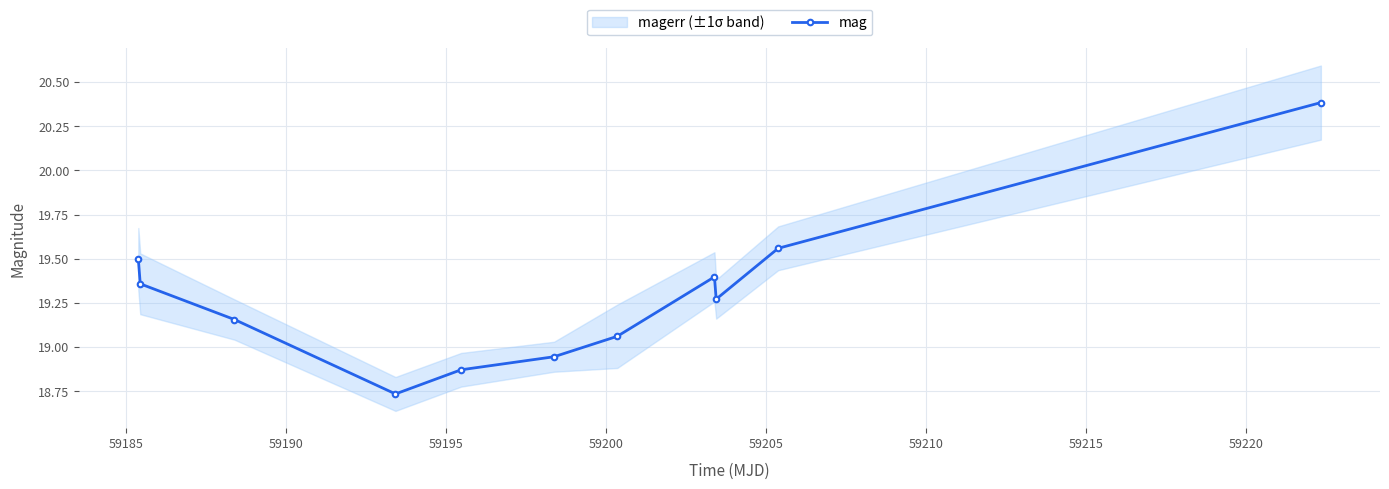

How many series are shown in this chart?

1